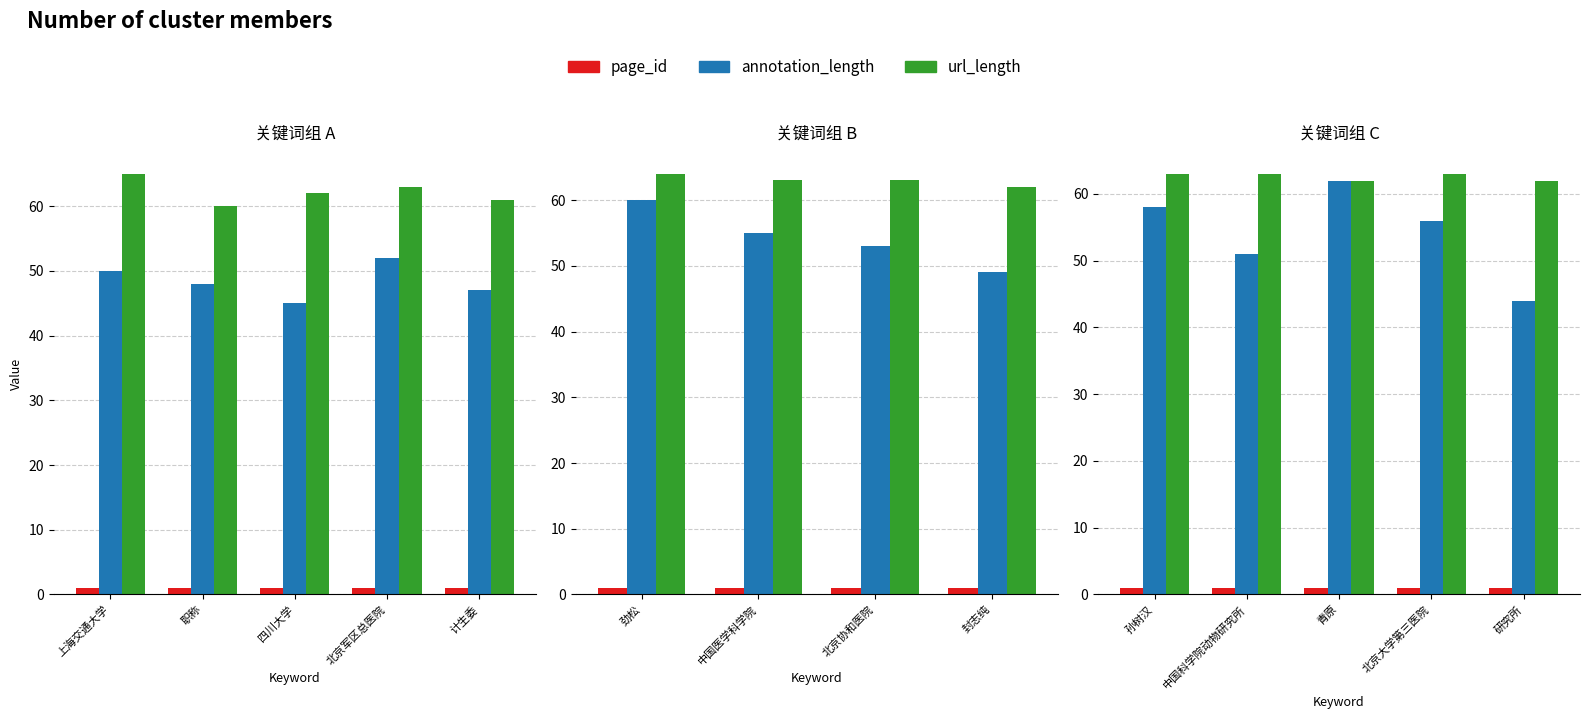

Which series has the largest total across all categories?

url_length